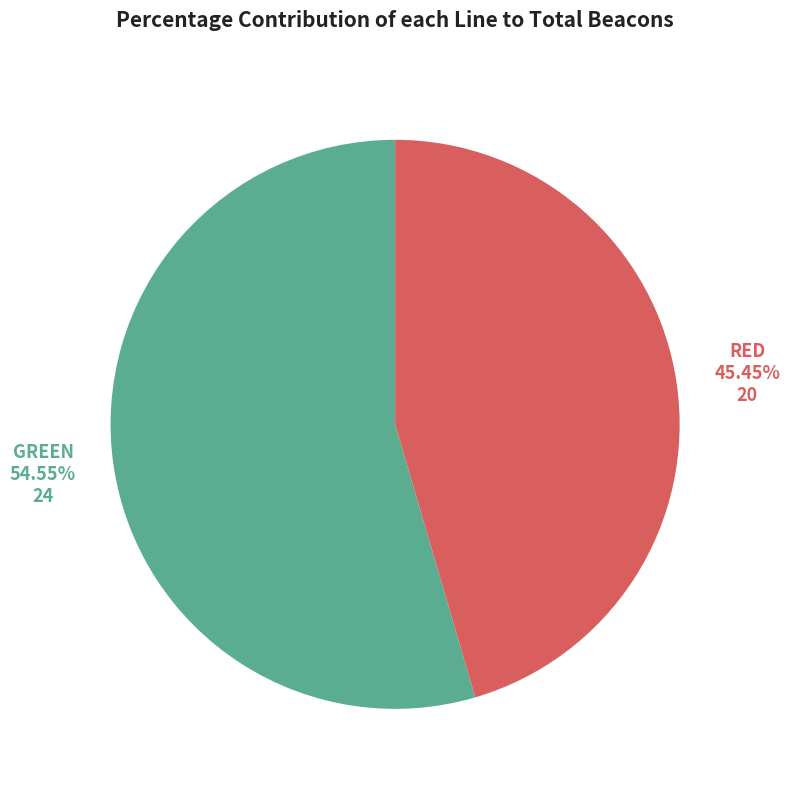

To the nearest percent, what is the difference between the RED and GREEN slice percentages?

9%